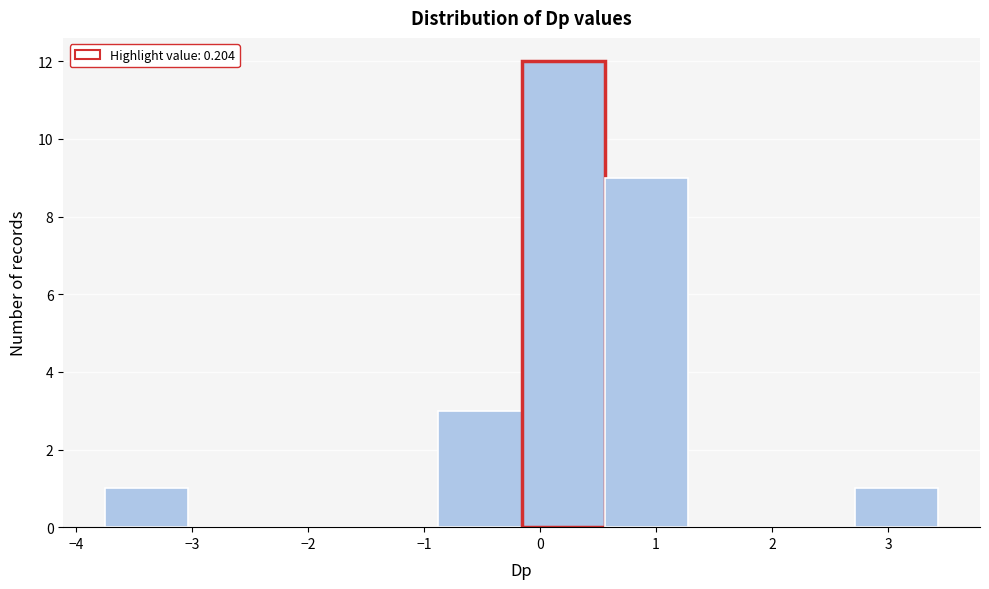

Reading left to right, list every bar in this chart as the range it spans on the x-axis followed by its height. Neither the bar edges nor the heights are printed on the chart, so give them approximately, as read against the axes.

-3.7 to -3.0: 1
-3.0 to -2.3: 0
-2.3 to -1.6: 0
-1.6 to -0.9: 0
-0.9 to -0.2: 3
-0.2 to 0.6: 12
0.6 to 1.3: 9
1.3 to 2.0: 0
2.0 to 2.7: 0
2.7 to 3.4: 1